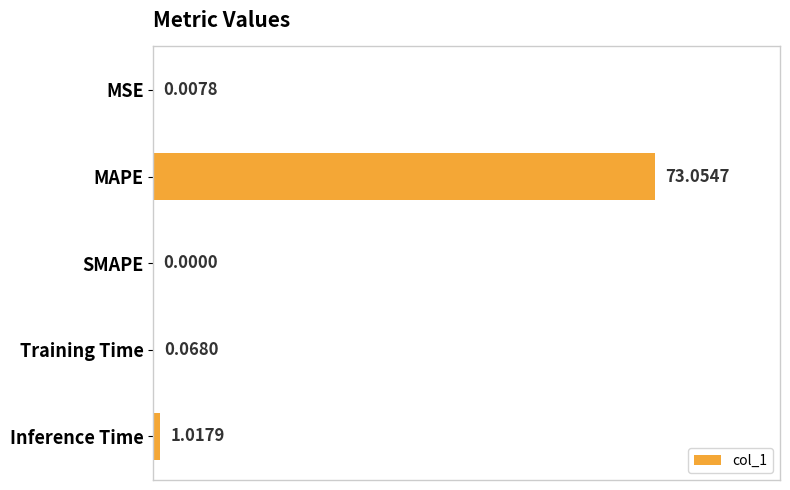

Count the number of categories in the chart.

5